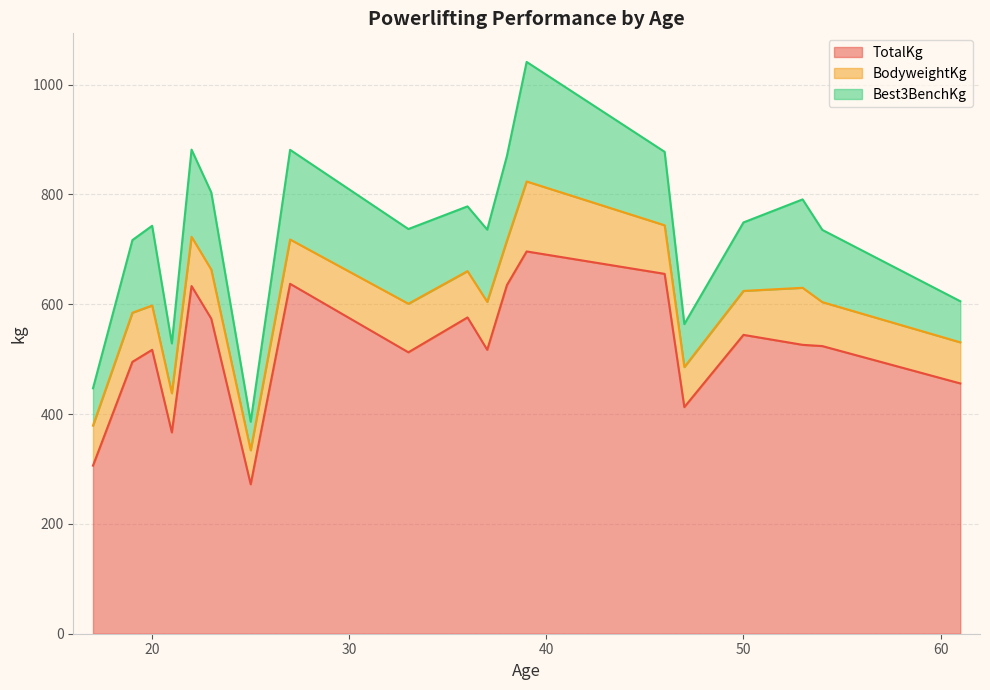

What is the minimum value for TotalKg?

272.2